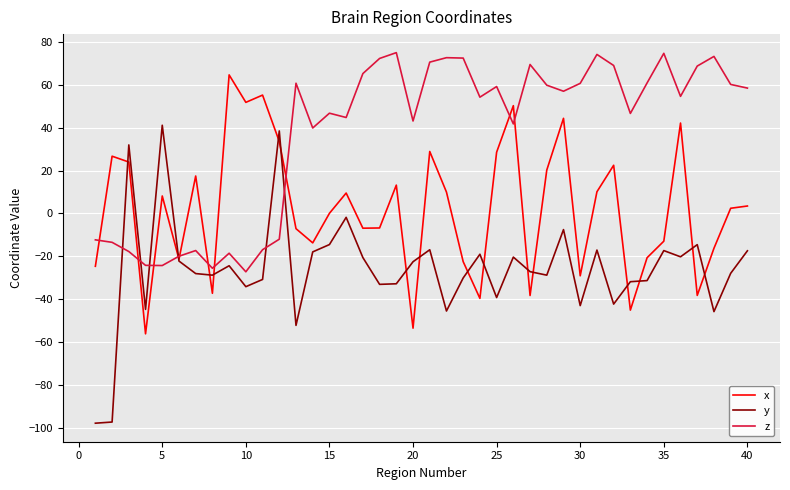

What is the lowest value of the z series?

-27.2